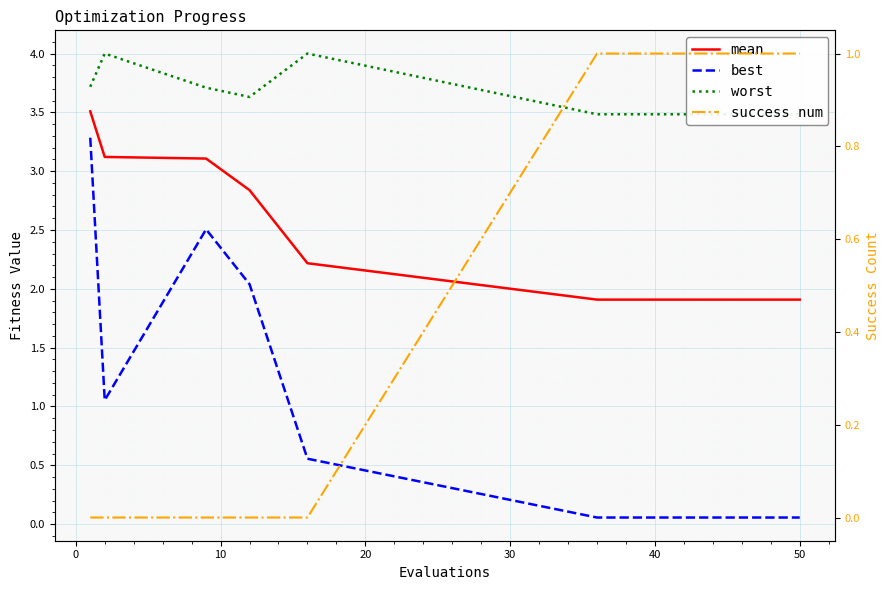

How many times do success num and best cross each other?

1